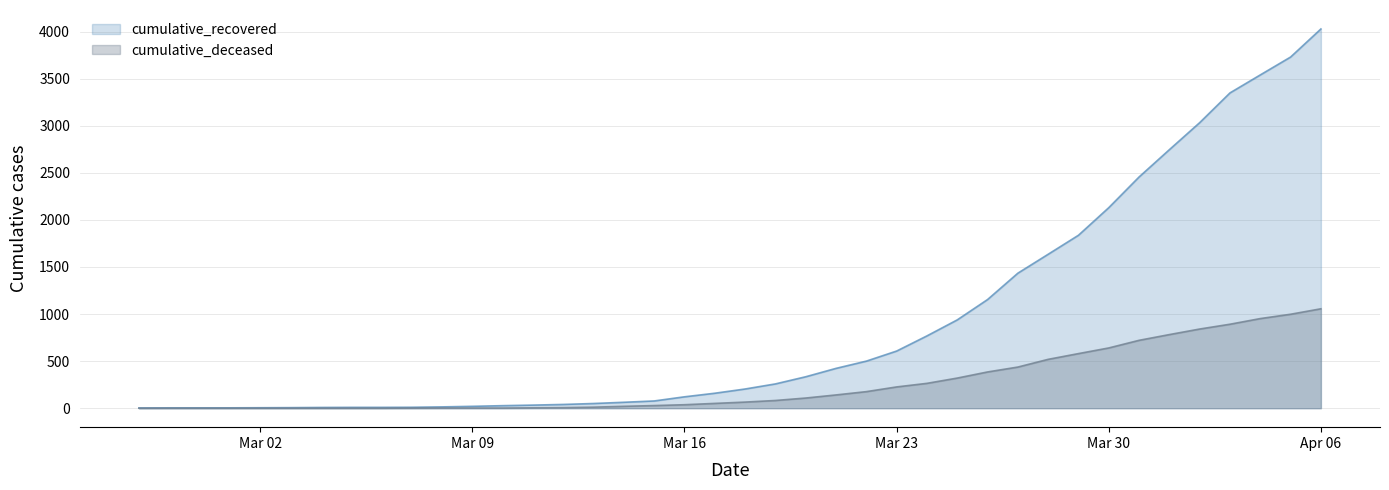

Which series has the widest spread of values?

cumulative_recovered